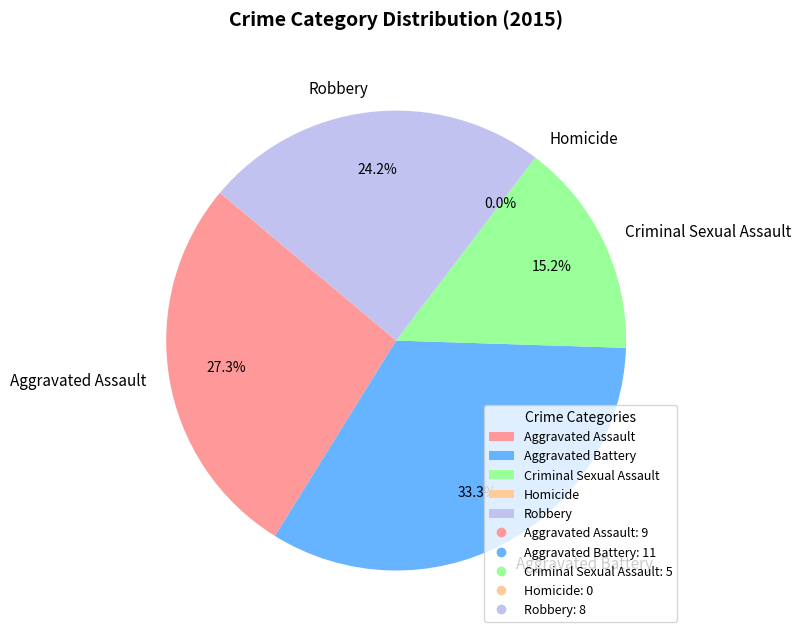

Does Criminal Sexual Assault represent more than half of the total?

No